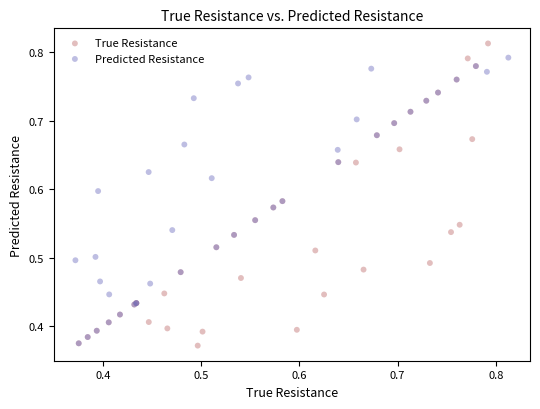

Which series has the largest Y range (max minus min)?

True Resistance